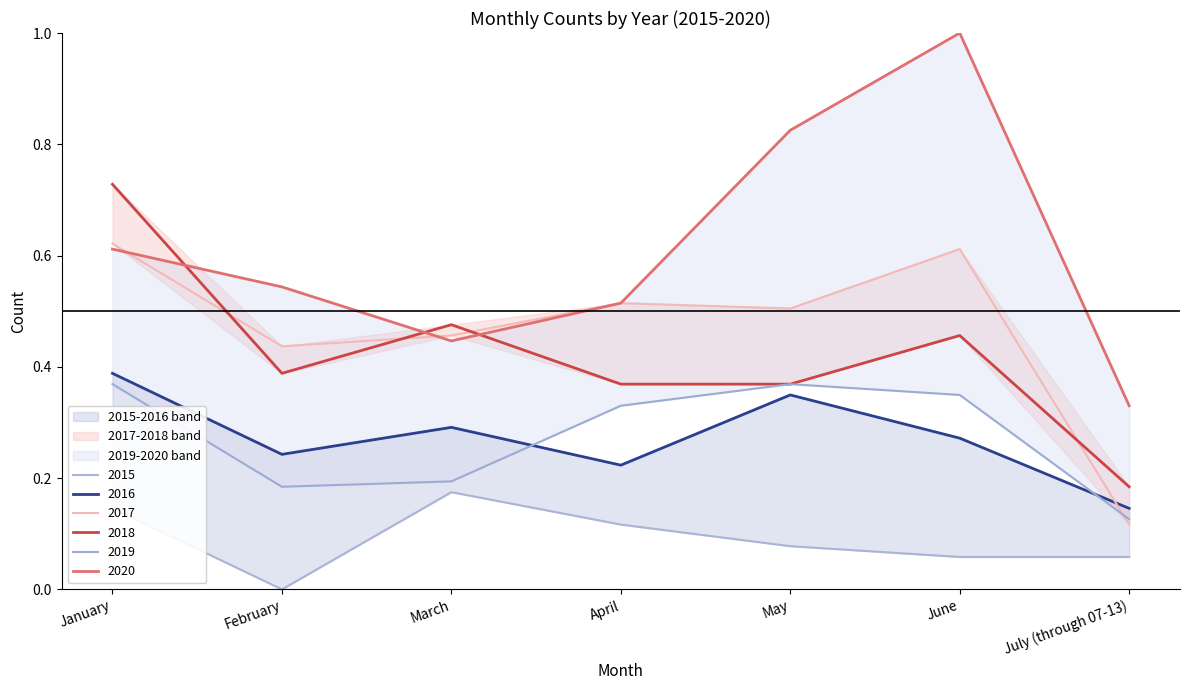

Which has a higher value, June or July (through 07-13)?

June